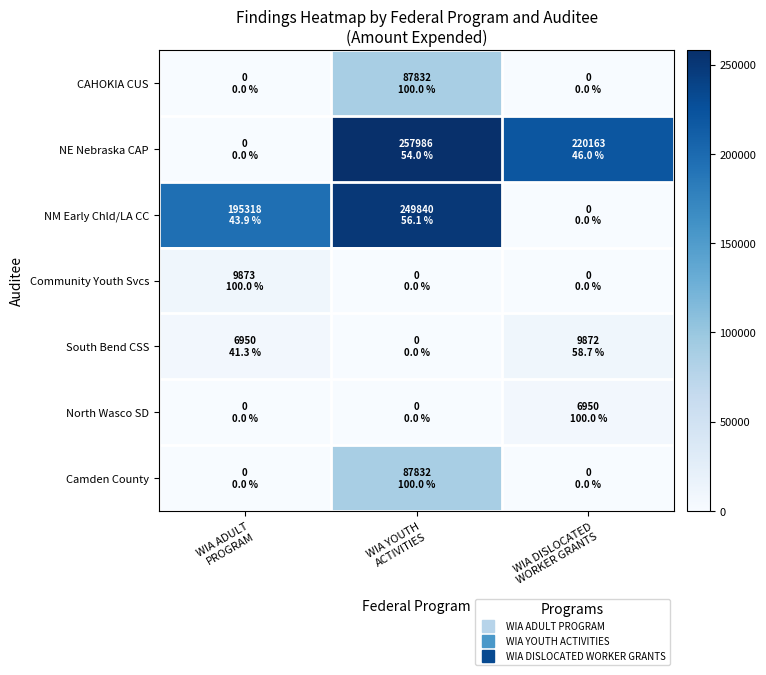

Rank the series at WIA YOUTH ACTIVITIES from highest to lowest value.

NE Nebraska CAP, NM Early Chld/LA CC, CAHOKIA CUS, Camden County, Community Youth Svcs, South Bend CSS, North Wasco SD